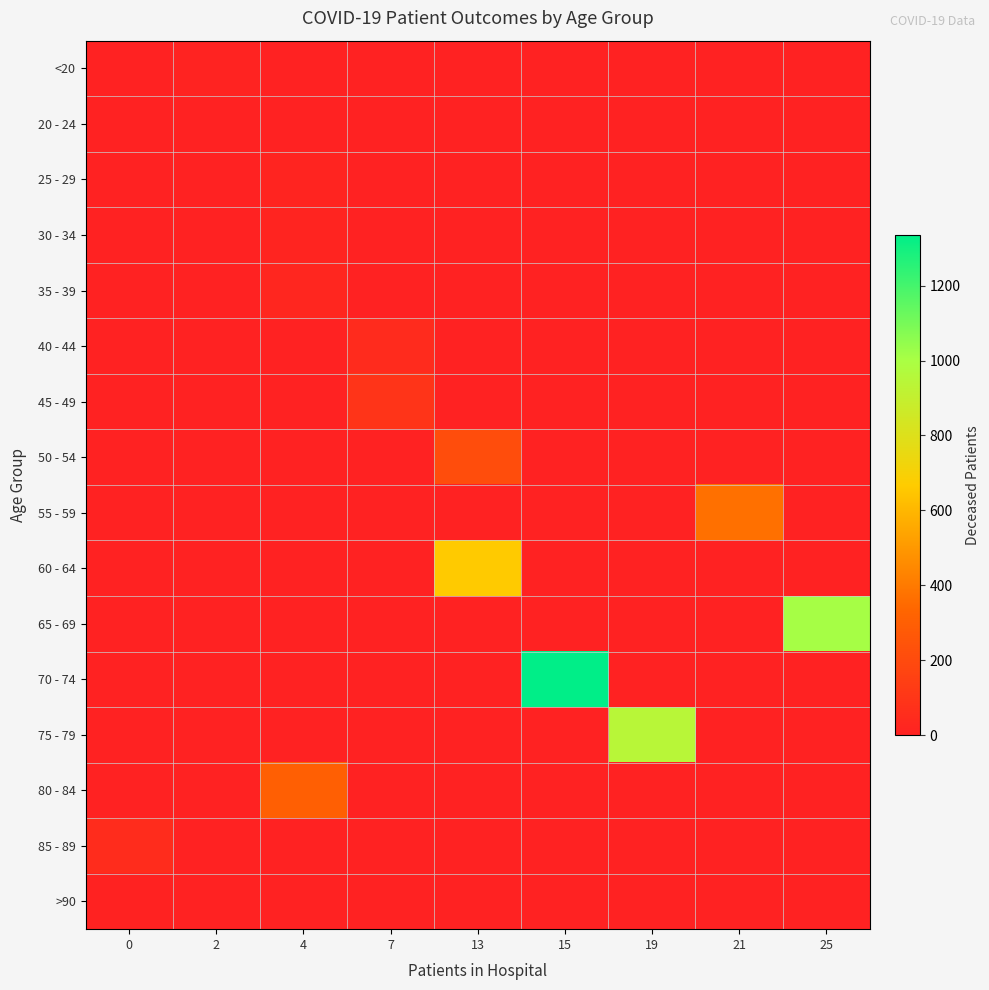

Which series has the widest spread of values?

70 - 74